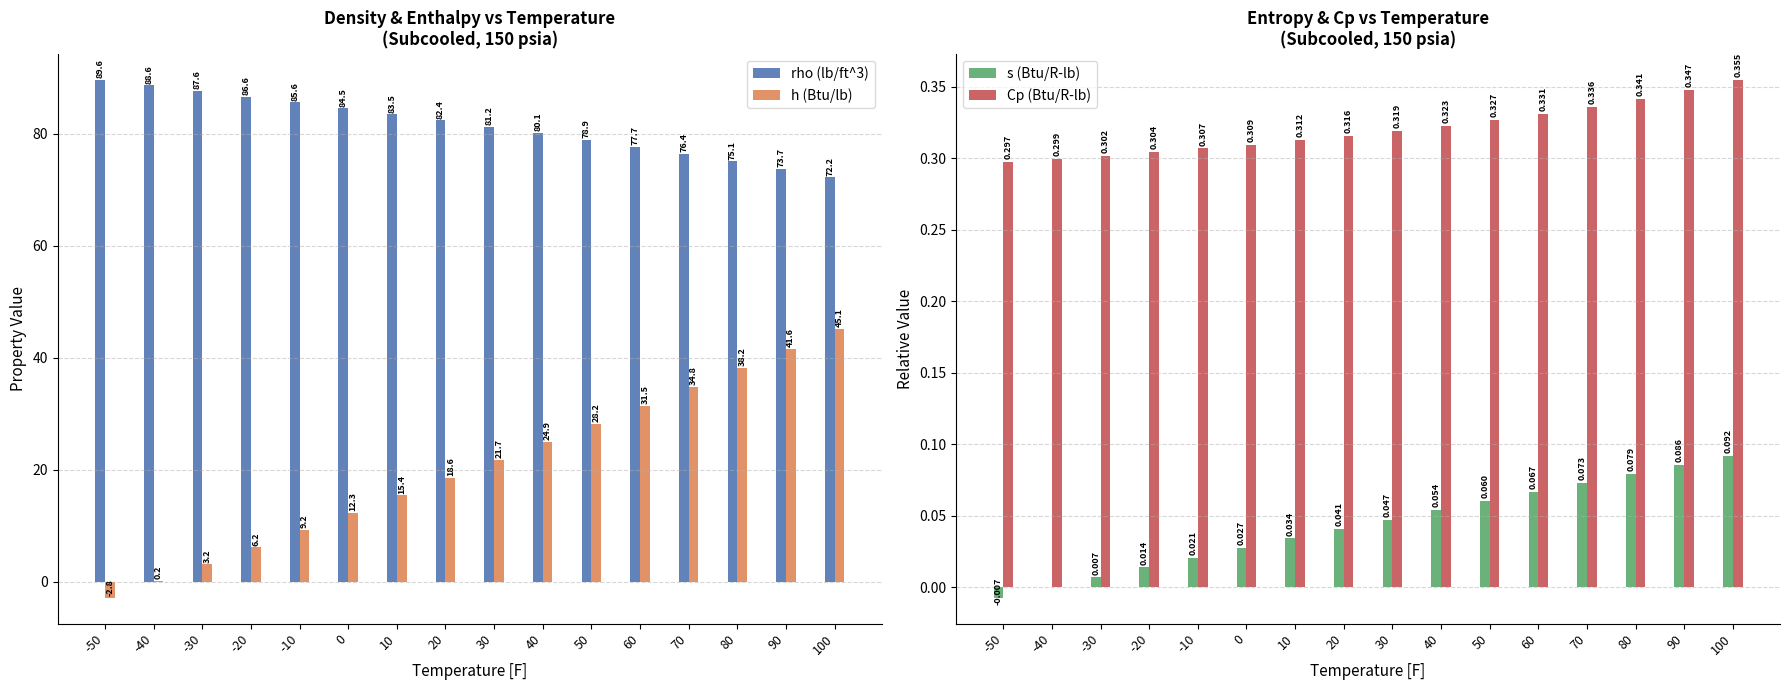

At which category is the sum across all series the highest?

100